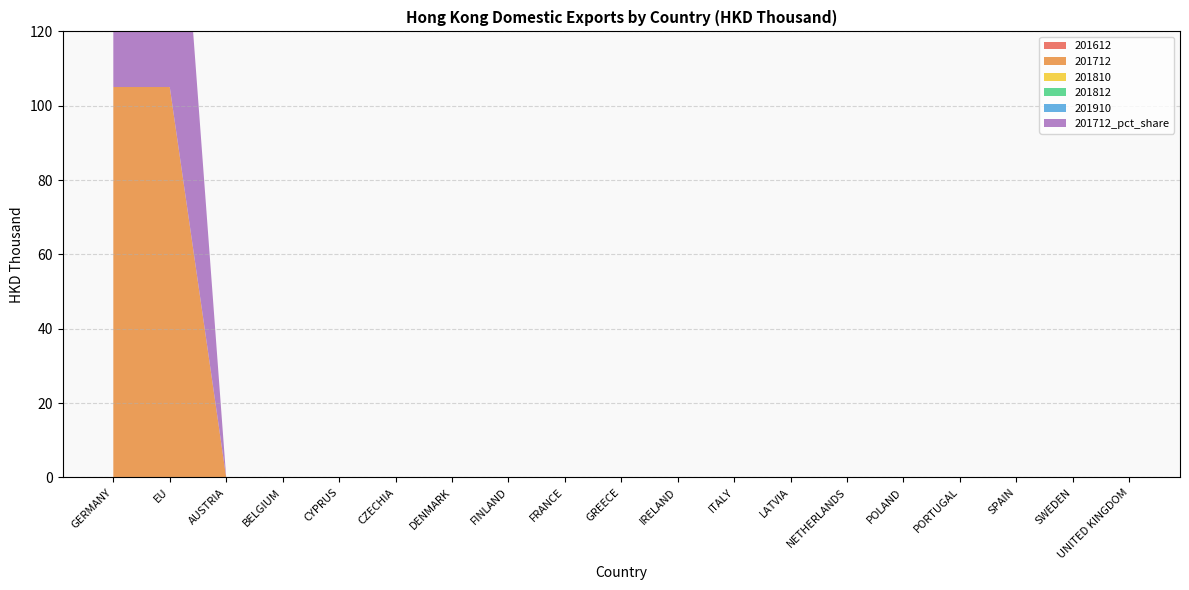

Reading left to right, what are all the values shown in this chart?

201612: GERMANY=0.0	EU=0.0	AUSTRIA=0.0	BELGIUM=0.0	CYPRUS=0.0	CZECHIA=0.0	DENMARK=0.0	FINLAND=0.0	FRANCE=0.0	GREECE=0.0	IRELAND=0.0	ITALY=0.0	LATVIA=0.0	NETHERLANDS=0.0	POLAND=0.0	PORTUGAL=0.0	SPAIN=0.0	SWEDEN=0.0	UNITED KINGDOM=0.0
201712: GERMANY=105.0	EU=105.0	AUSTRIA=0.0	BELGIUM=0.0	CYPRUS=0.0	CZECHIA=0.0	DENMARK=0.0	FINLAND=0.0	FRANCE=0.0	GREECE=0.0	IRELAND=0.0	ITALY=0.0	LATVIA=0.0	NETHERLANDS=0.0	POLAND=0.0	PORTUGAL=0.0	SPAIN=0.0	SWEDEN=0.0	UNITED KINGDOM=0.0
201810: GERMANY=0.0	EU=0.0	AUSTRIA=0.0	BELGIUM=0.0	CYPRUS=0.0	CZECHIA=0.0	DENMARK=0.0	FINLAND=0.0	FRANCE=0.0	GREECE=0.0	IRELAND=0.0	ITALY=0.0	LATVIA=0.0	NETHERLANDS=0.0	POLAND=0.0	PORTUGAL=0.0	SPAIN=0.0	SWEDEN=0.0	UNITED KINGDOM=0.0
201812: GERMANY=0.0	EU=0.0	AUSTRIA=0.0	BELGIUM=0.0	CYPRUS=0.0	CZECHIA=0.0	DENMARK=0.0	FINLAND=0.0	FRANCE=0.0	GREECE=0.0	IRELAND=0.0	ITALY=0.0	LATVIA=0.0	NETHERLANDS=0.0	POLAND=0.0	PORTUGAL=0.0	SPAIN=0.0	SWEDEN=0.0	UNITED KINGDOM=0.0
201910: GERMANY=0.0	EU=0.0	AUSTRIA=0.0	BELGIUM=0.0	CYPRUS=0.0	CZECHIA=0.0	DENMARK=0.0	FINLAND=0.0	FRANCE=0.0	GREECE=0.0	IRELAND=0.0	ITALY=0.0	LATVIA=0.0	NETHERLANDS=0.0	POLAND=0.0	PORTUGAL=0.0	SPAIN=0.0	SWEDEN=0.0	UNITED KINGDOM=0.0
201712_pct_share: GERMANY=99.6	EU=99.6	AUSTRIA=0.0	BELGIUM=0.0	CYPRUS=0.0	CZECHIA=0.0	DENMARK=0.0	FINLAND=0.0	FRANCE=0.0	GREECE=0.0	IRELAND=0.0	ITALY=0.0	LATVIA=0.0	NETHERLANDS=0.0	POLAND=0.0	PORTUGAL=0.0	SPAIN=0.0	SWEDEN=0.0	UNITED KINGDOM=0.0